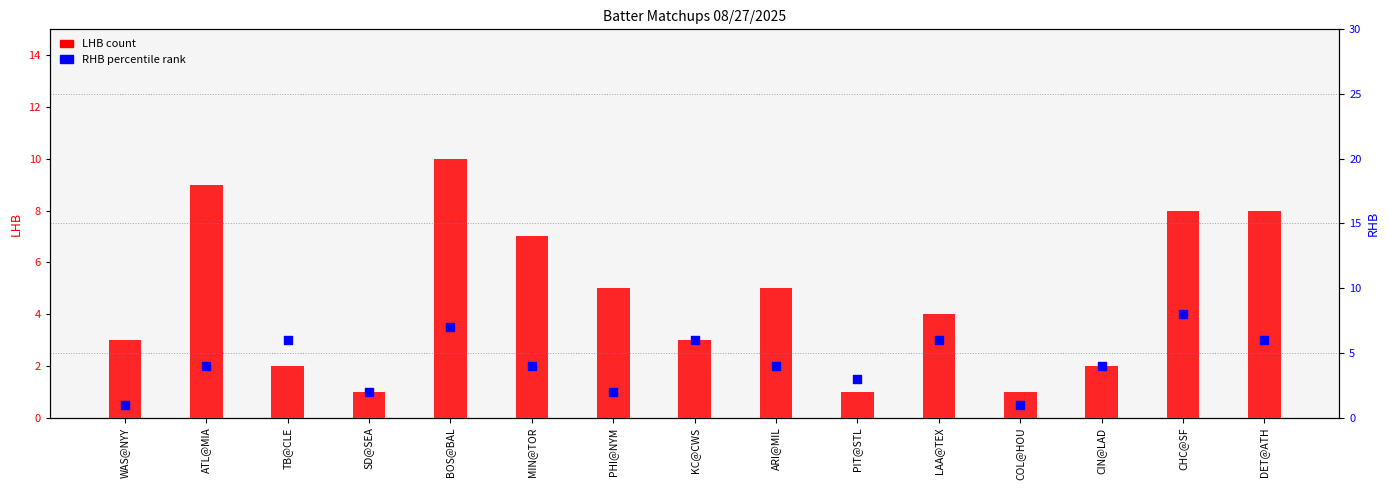

Which series reaches the maximum Y coordinate?

LHB (count)